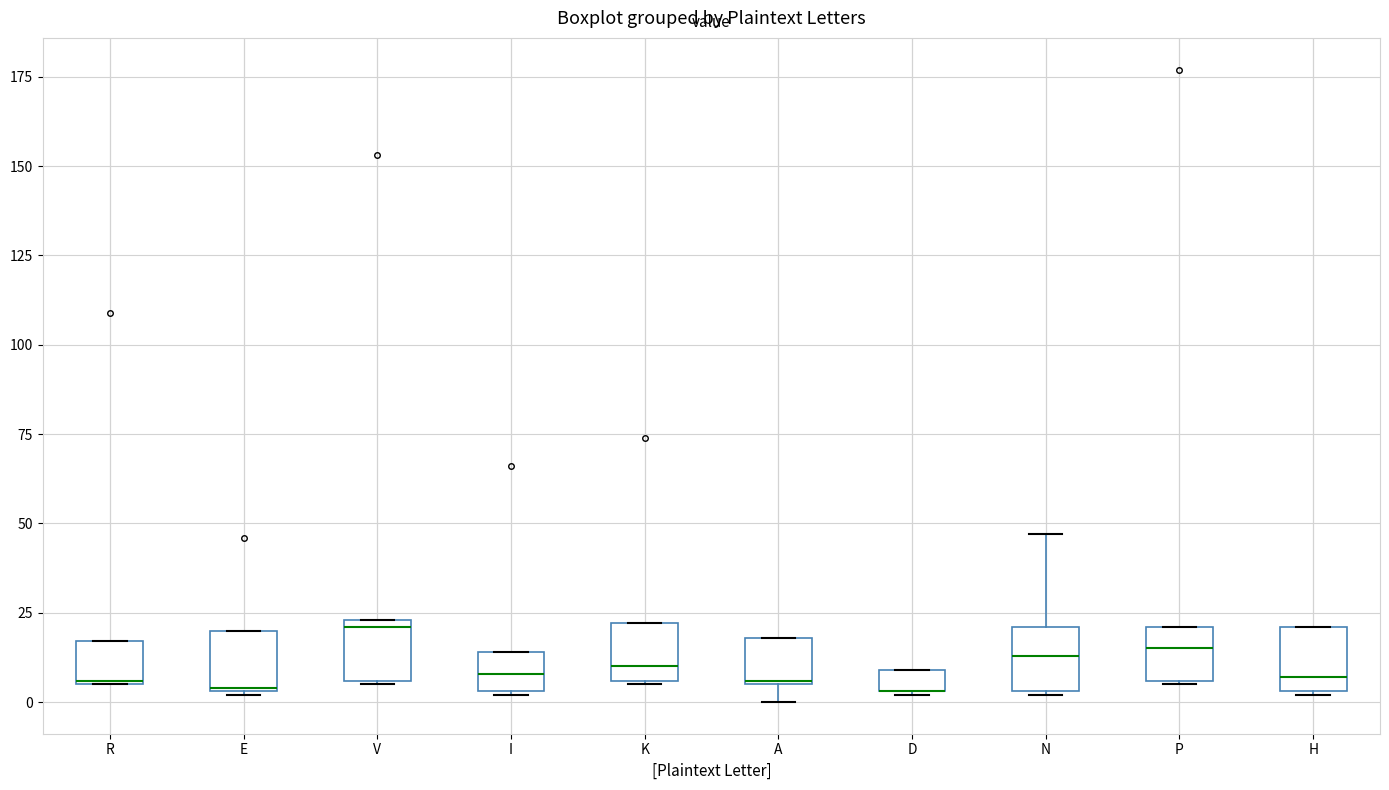

Where is the upper edge of the box for H on the y-axis? The values are not printed on the chart, so give them approximately, as read against the axis.

20